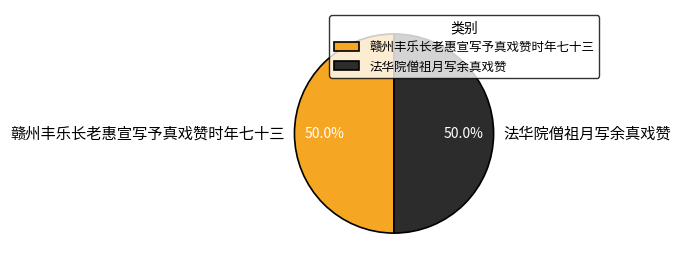

The 赣州丰乐长老惠宣写予真戏赞时年七十三 slice represents 61% of the pie. True or false?

False